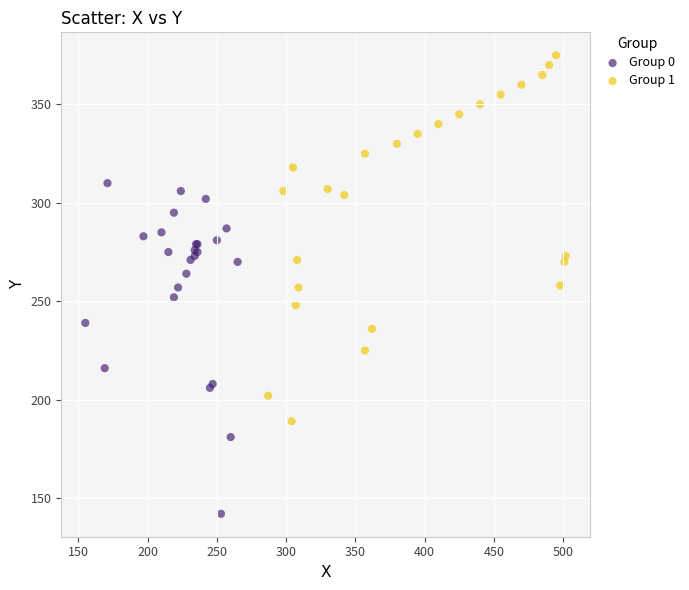

Which series has the largest Y range (max minus min)?

Group 1